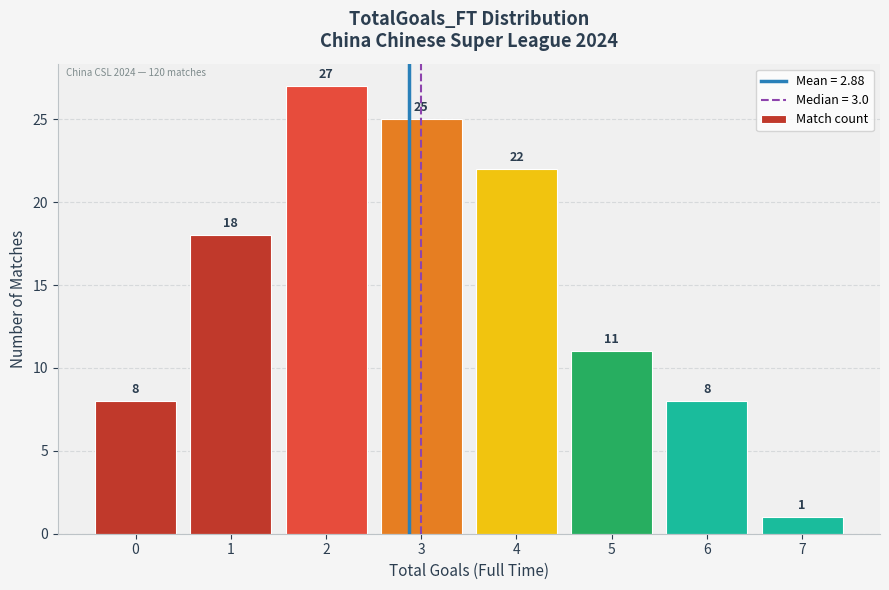

How tall is the bar that spans 1.5 to 2.5 on the x-axis?

27